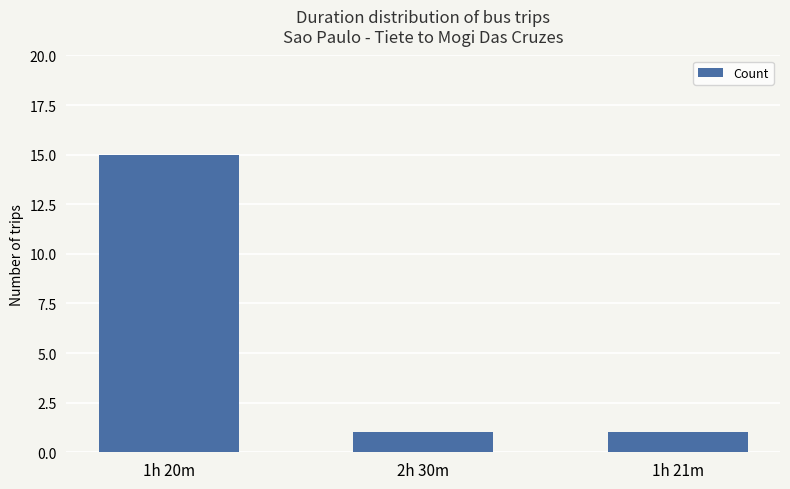

Is it true that the value at 1h 21m is 1?

True